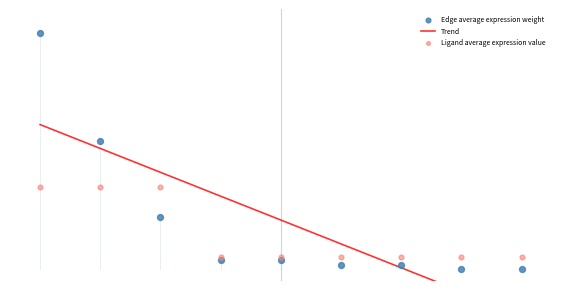

What are all the series names shown in the legend?

Trend, Edge average expression weight, Ligand average expression value